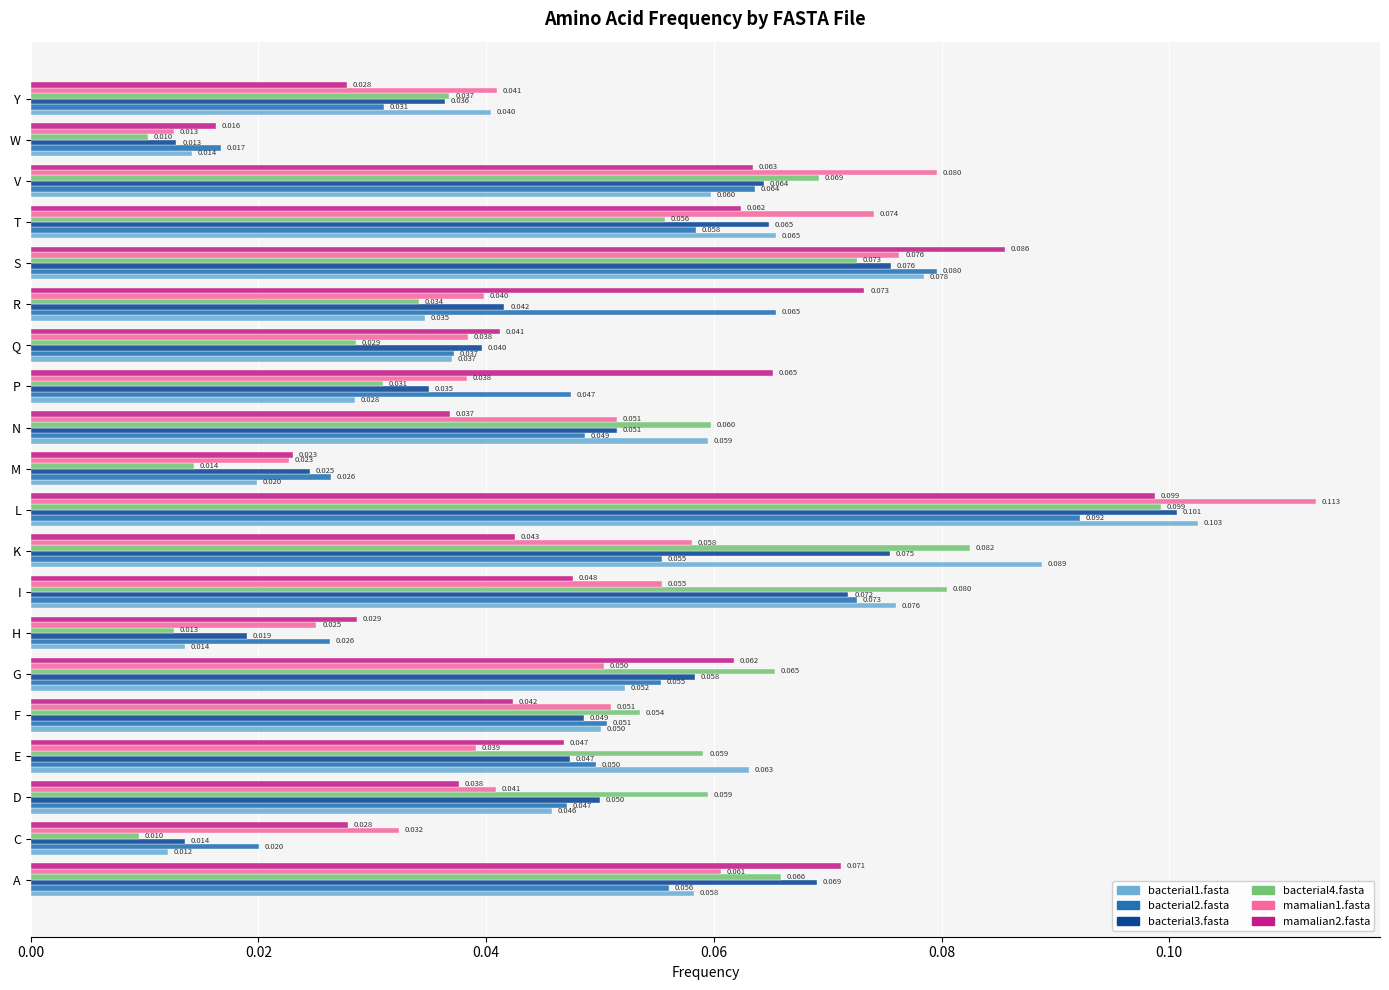

Which label corresponds to the largest value in the chart?

L